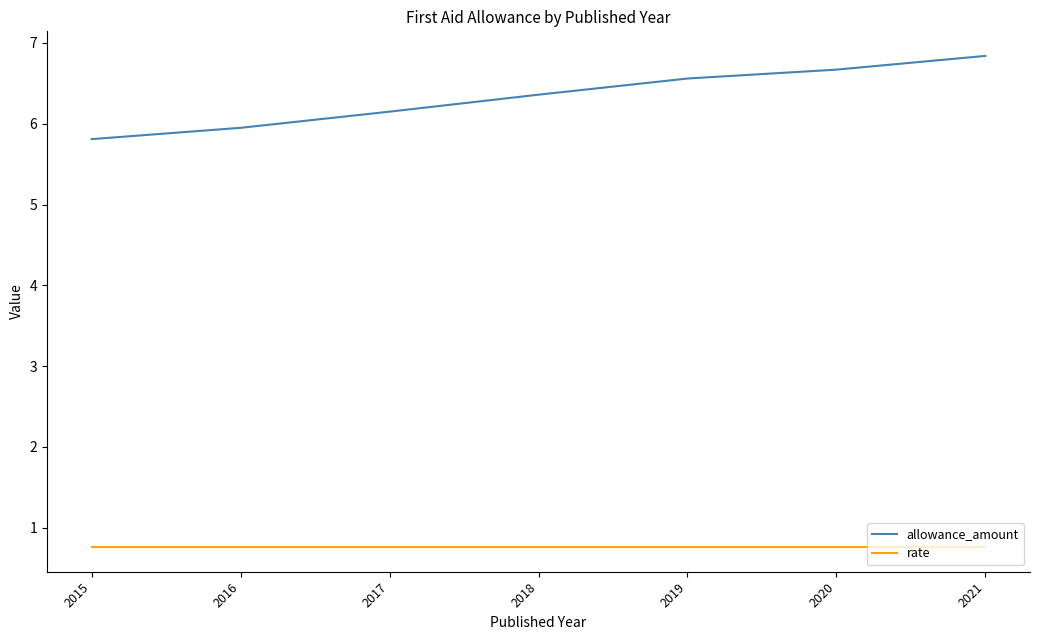

Is this an area chart (filled region under the line)?

No